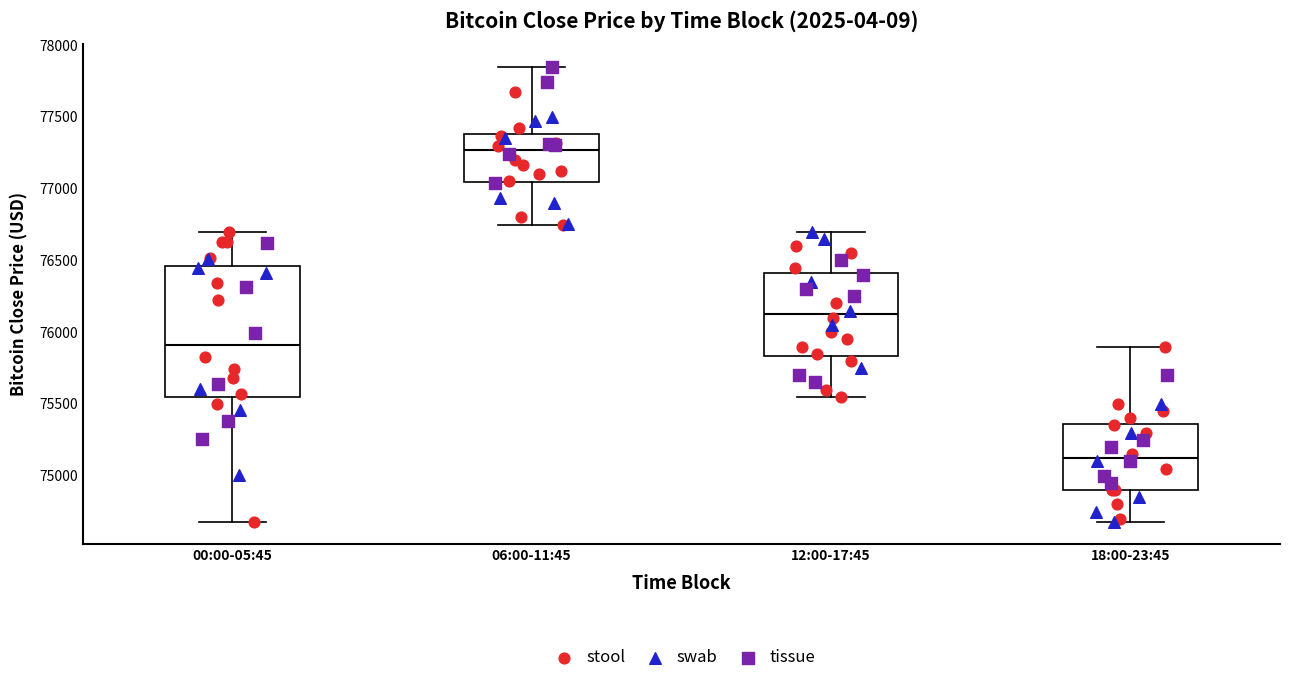

Reading left to right, read every box against the y-axis: the position of its median line, the range the box covers, and the ends of its whiskers. The values are not printed on the chart, so give them approximately, as read against the axis.

00:00-05:45: median 75900, box 75550 to 76450, whiskers 74700 to 76700
06:00-11:45: median 77250, box 77050 to 77400, whiskers 76750 to 77850
12:00-17:45: median 76150, box 75850 to 76400, whiskers 75550 to 76700
18:00-23:45: median 75150, box 74900 to 75350, whiskers 74700 to 75900